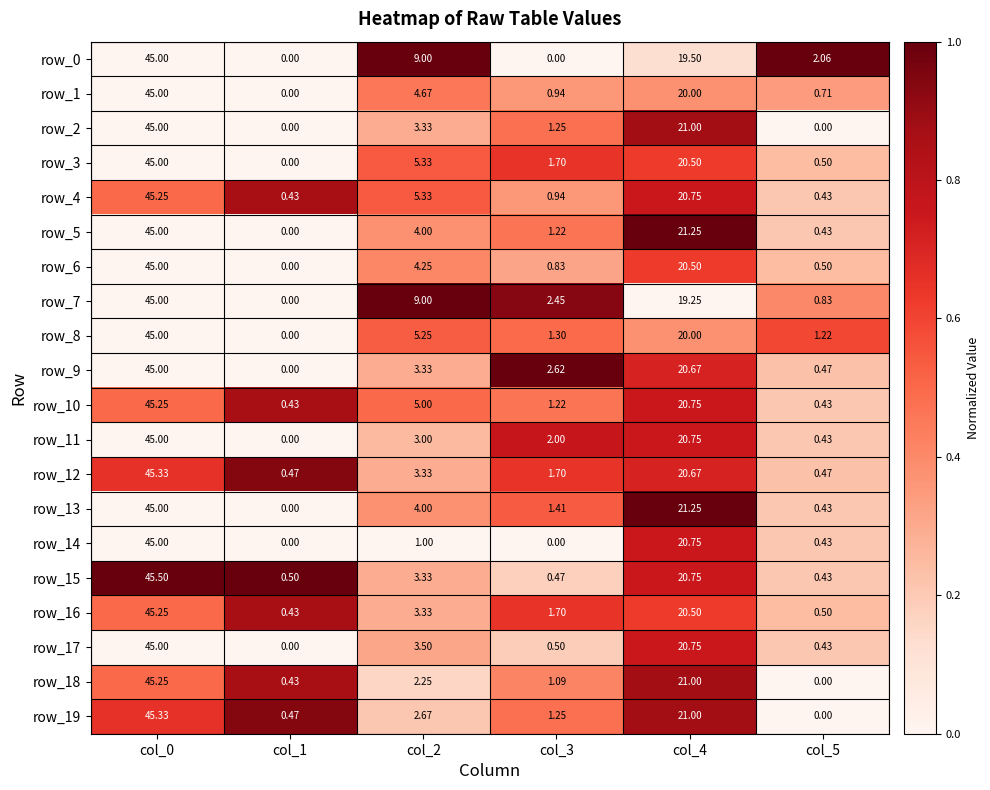

Is the value of row_15 at col_2 greater than the value of row_14 at col_1?

Yes